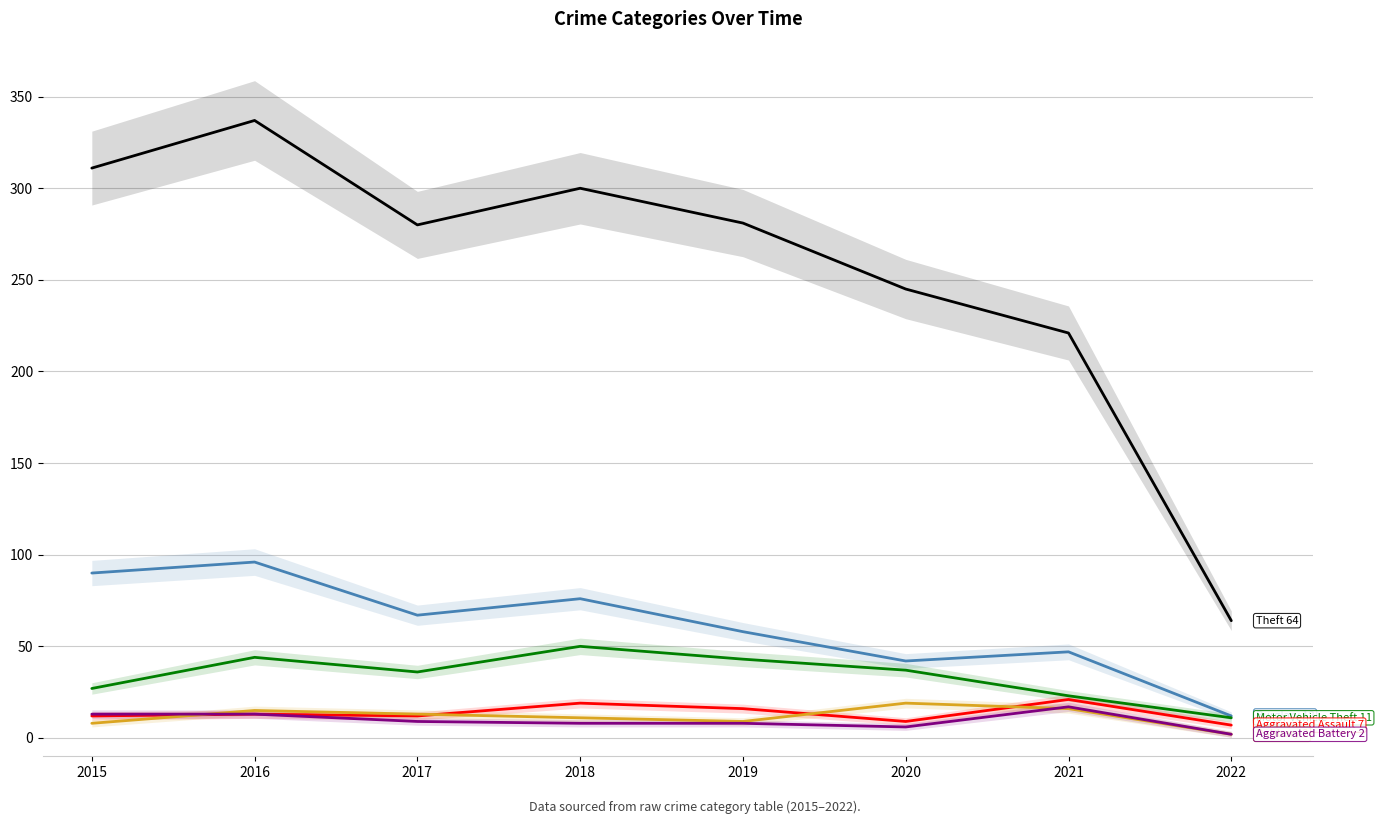

At which label does Motor Vehicle Theft reach its peak?

2018